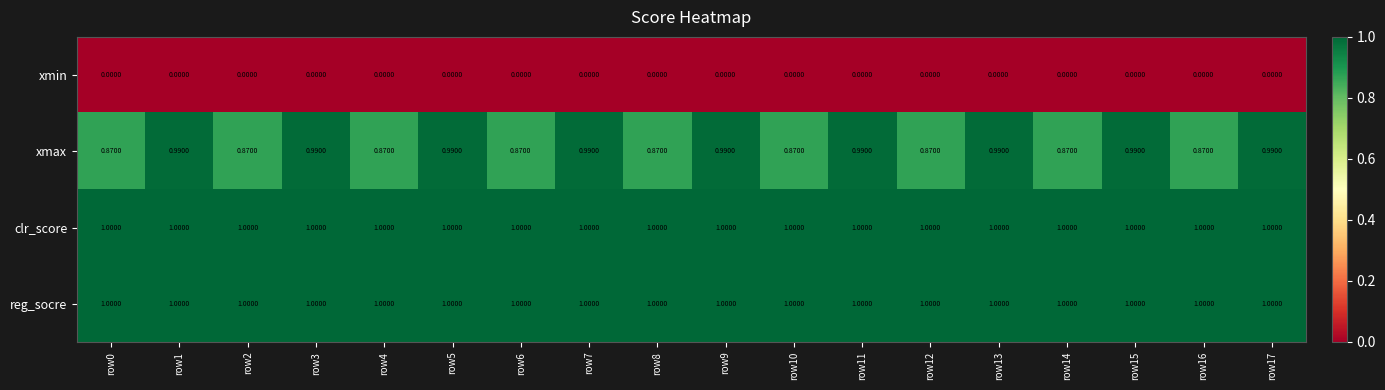

Which series has the widest spread of values?

xmax